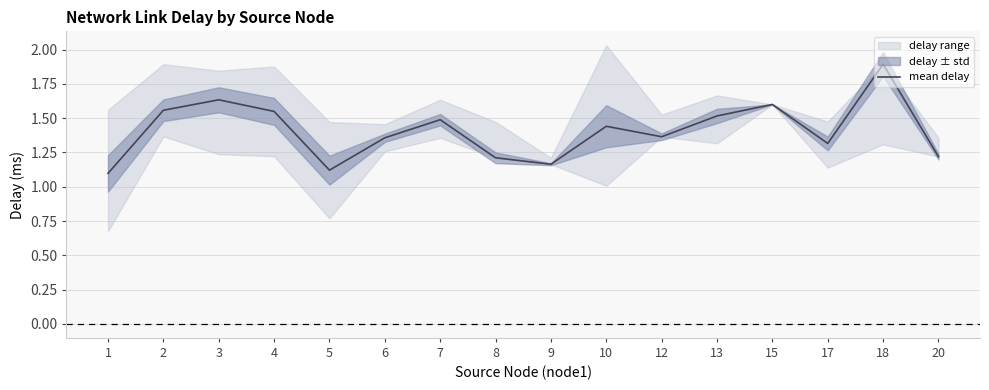

Reading right to left, what are all the values shown in this chart?

1.2	1.9	1.3	1.6	1.5	1.4	1.4	1.2	1.2	1.5	1.4	1.1	1.5	1.6	1.6	1.1